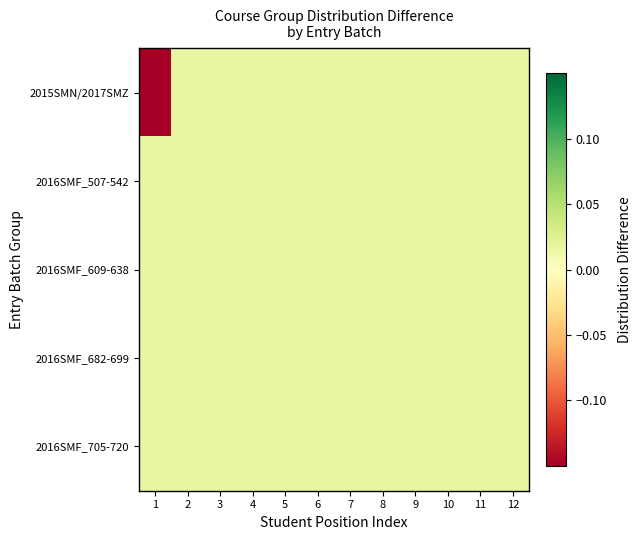

Which series has the largest range (max minus min)?

2015SMN/2017SMZ